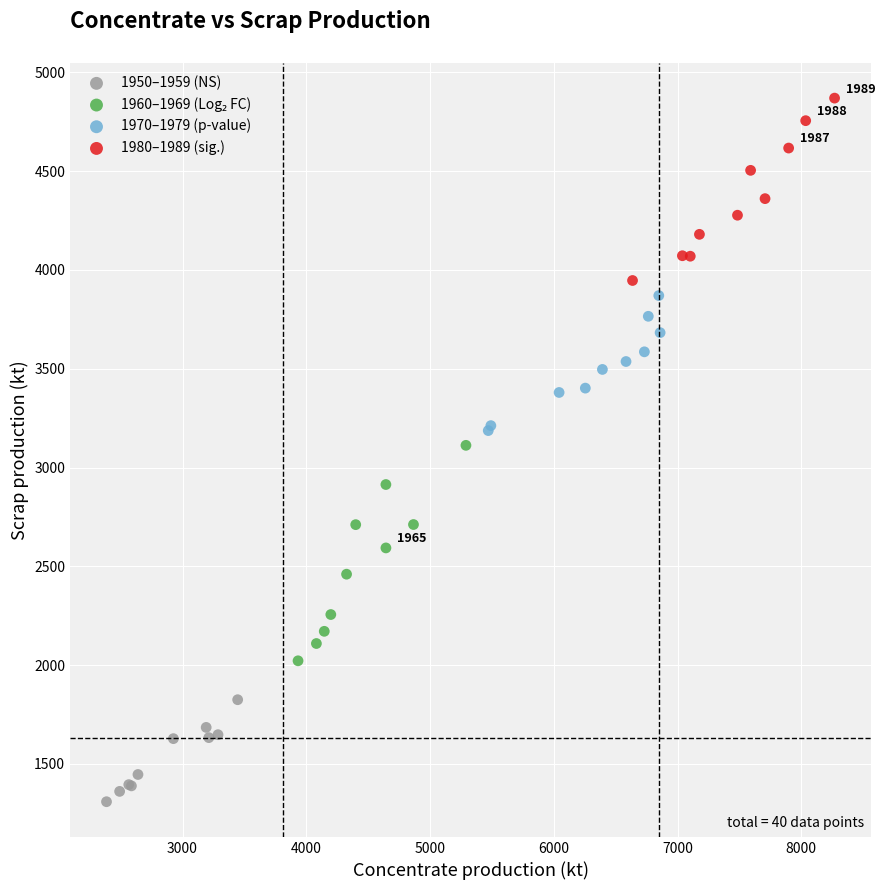

Which series contains the lowest Y value?

1950–1959 (NS)